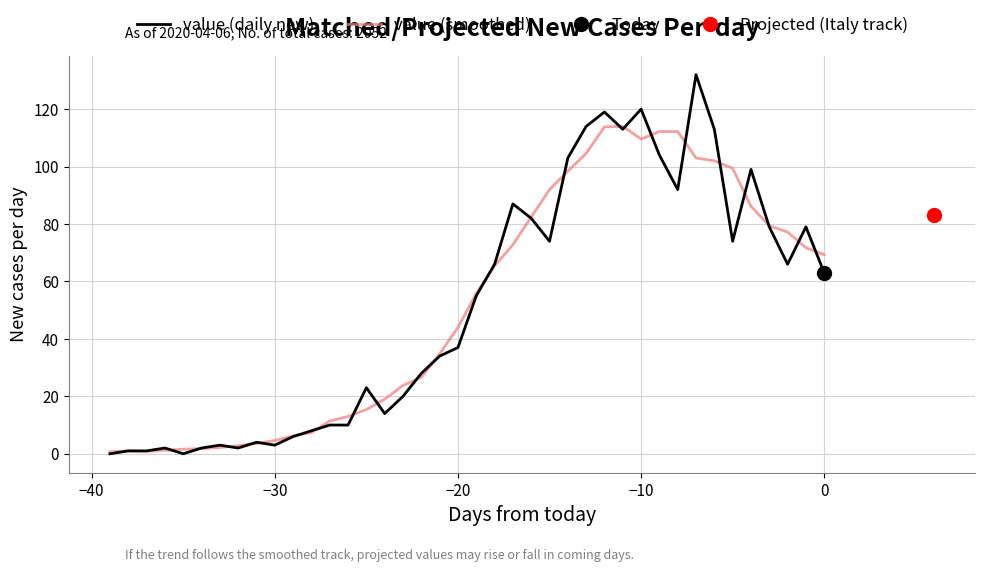

What is the maximum value for value (smoothed)?

114.0